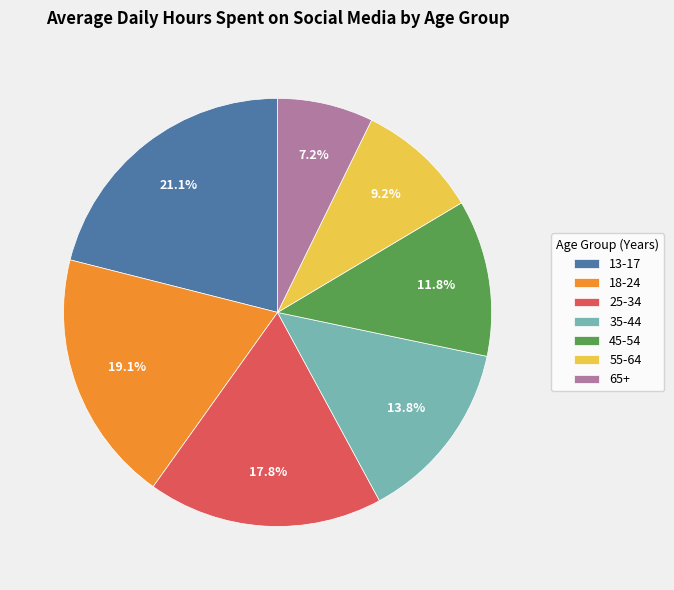

To the nearest percent, what is the average slice percentage?

14%